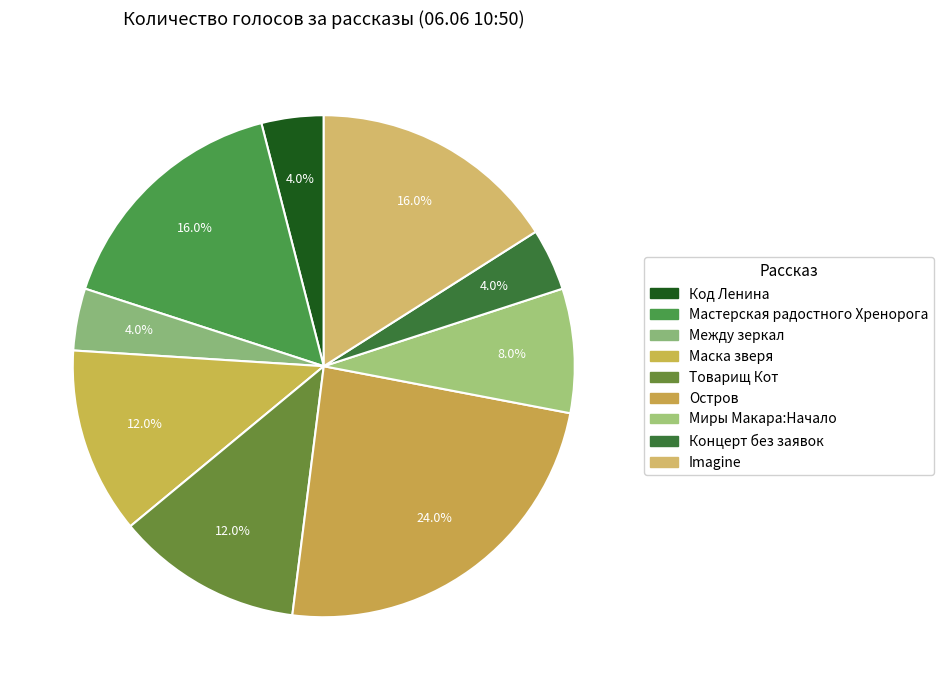

To the nearest percent, what portion does Концерт без заявок represent?

4%